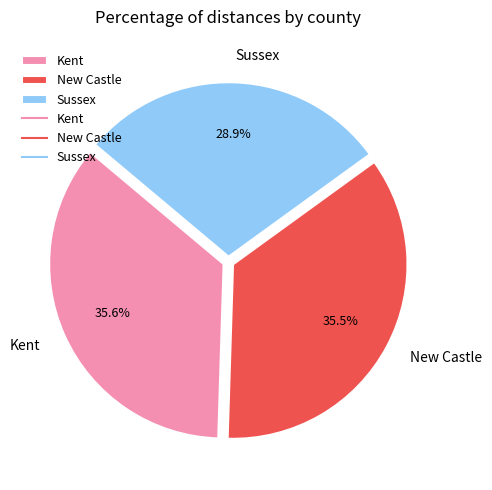

What is the smallest slice in the pie chart?

Sussex